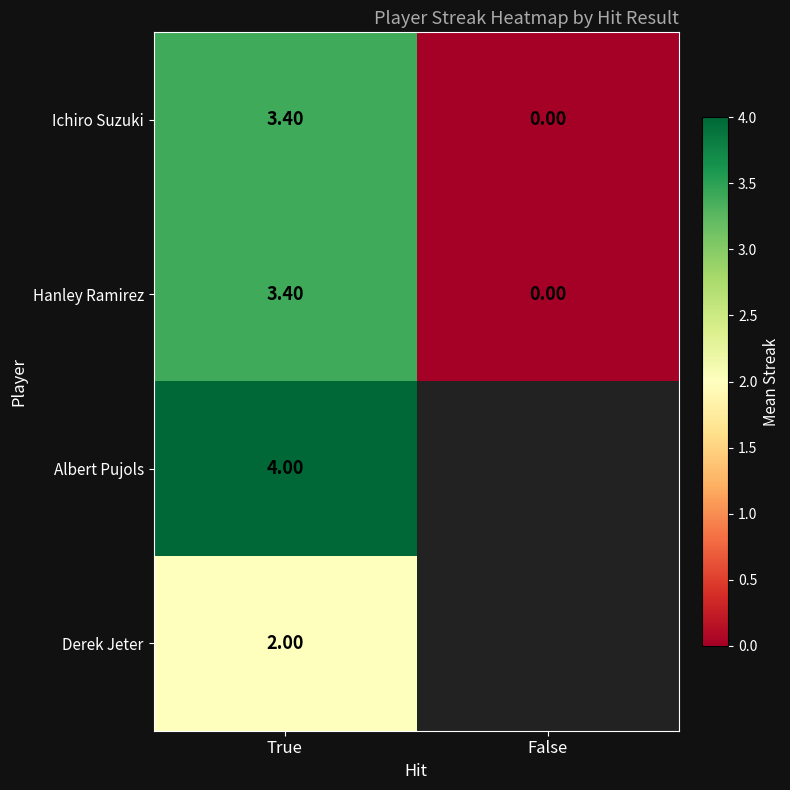

What is the spread (max minus min) of values at True?

2.0